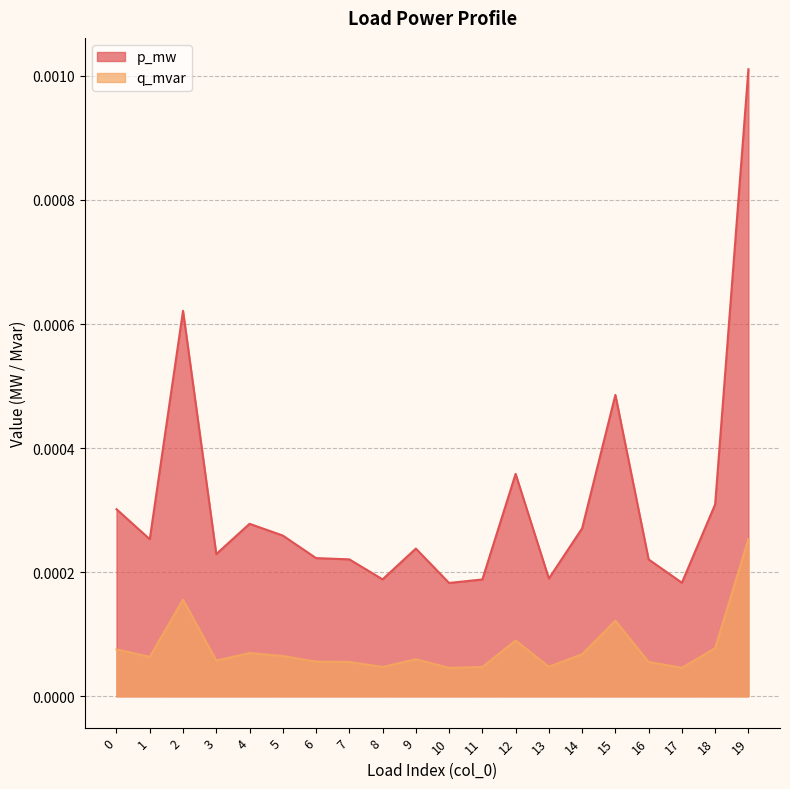

Between 12 and 14, which series saw the biggest shift?

p_mw